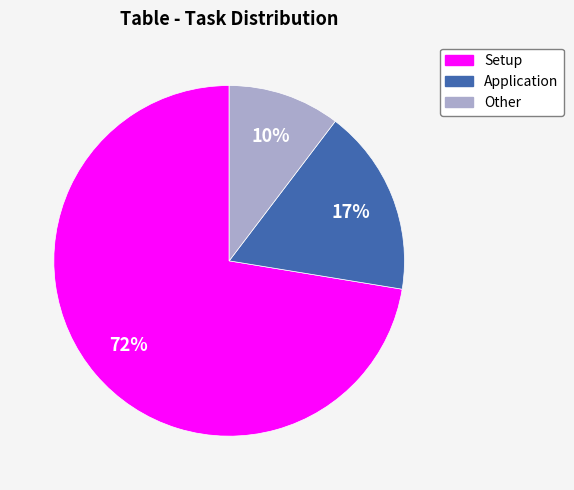

Do Application and Other together represent more than half of the pie?

No